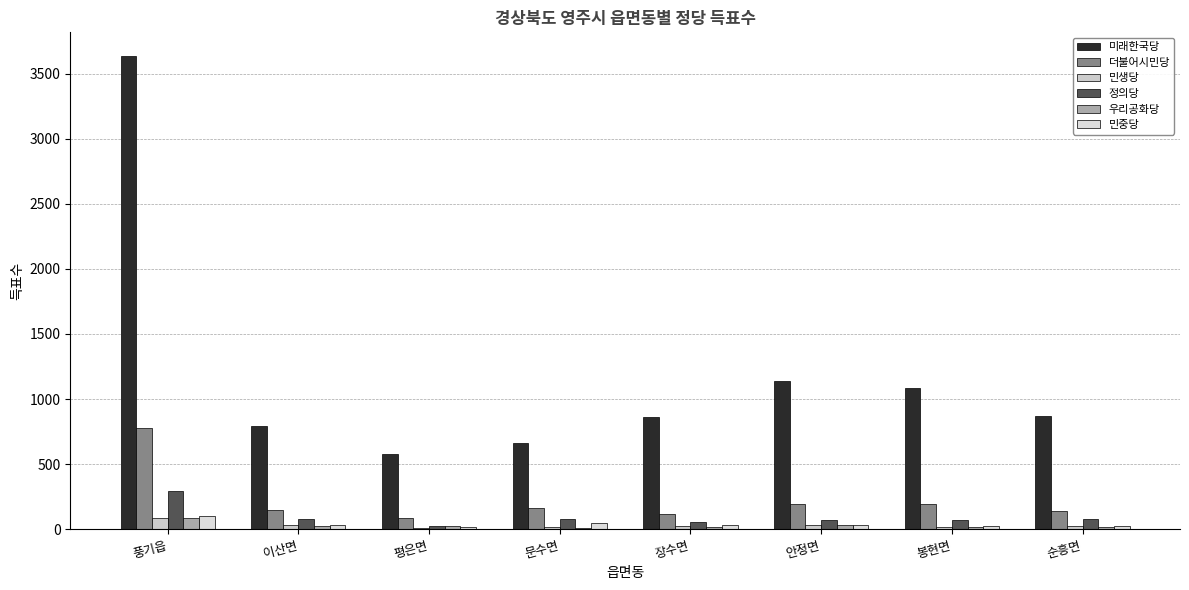

Are the bars horizontal?

No